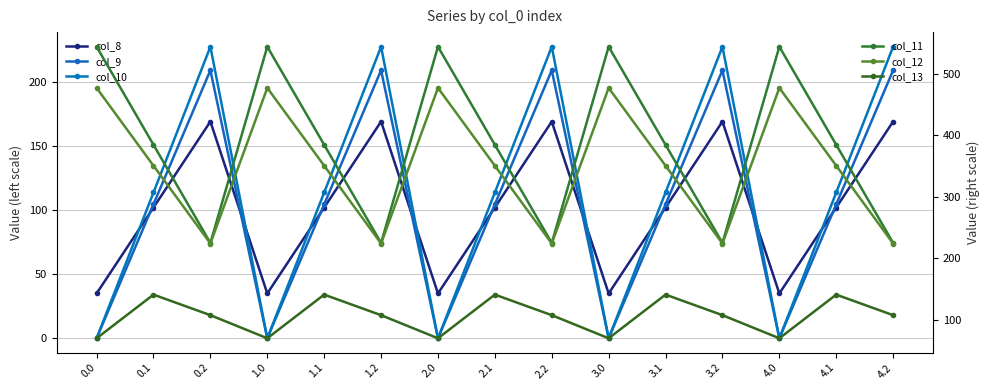

Reading left to right, list all the values displayed in this chart.

col_8: 35.0	102.3	169.5	35.0	102.3	169.5	35.0	102.3	169.5	35.0	102.3	169.5	35.0	102.3	169.5
col_9: 0.0	104.8	209.6	0.0	104.8	209.6	0.0	104.8	209.6	0.0	104.8	209.6	0.0	104.8	209.6
col_10: 0.0	114.0	228.0	0.0	114.0	228.0	0.0	114.0	228.0	0.0	114.0	228.0	0.0	114.0	228.0
col_11: 544.3	384.7	225.2	544.3	384.7	225.2	544.3	384.7	225.2	544.3	384.7	225.2	544.3	384.7	225.2
col_12: 477.2	350.8	224.3	477.2	350.8	224.3	477.2	350.8	224.3	477.2	350.8	224.3	477.2	350.8	224.3
col_13: 70.2	141.2	107.8	70.2	141.2	107.8	70.2	141.2	107.8	70.2	141.2	107.8	70.2	141.2	107.8